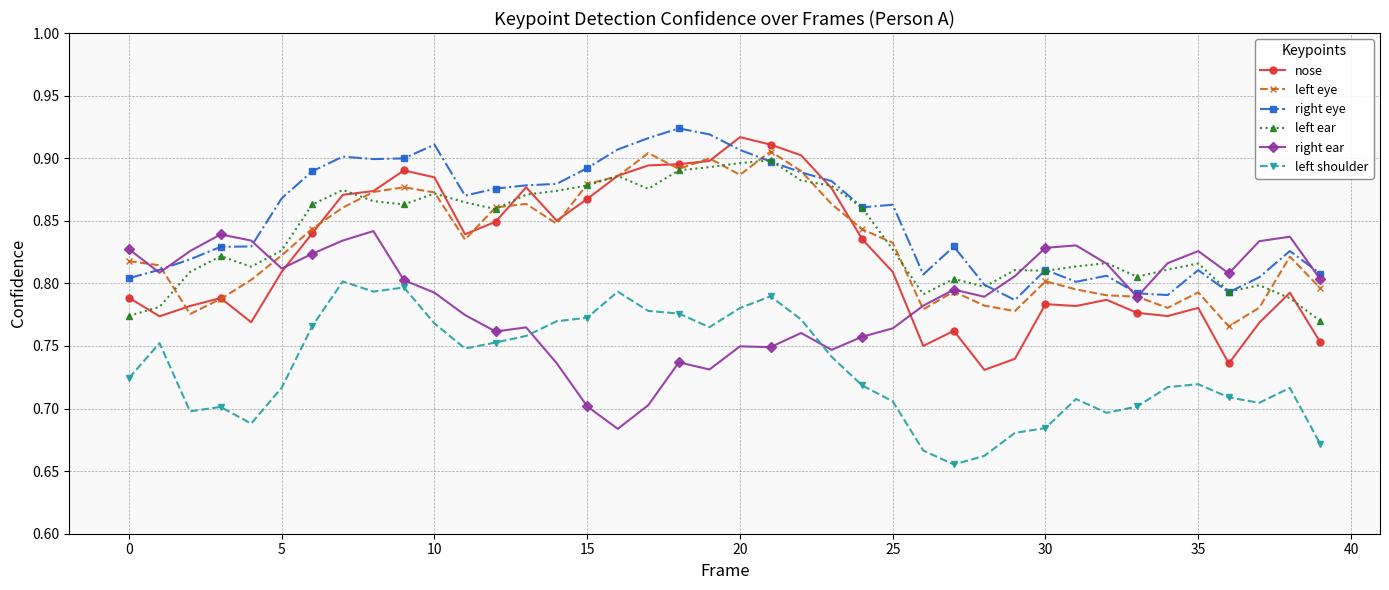

Which series has the largest range (max minus min)?

nose